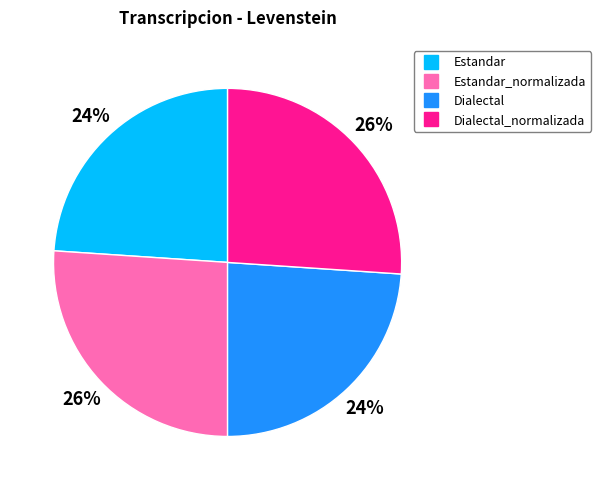

Does any single category account for the majority?

No